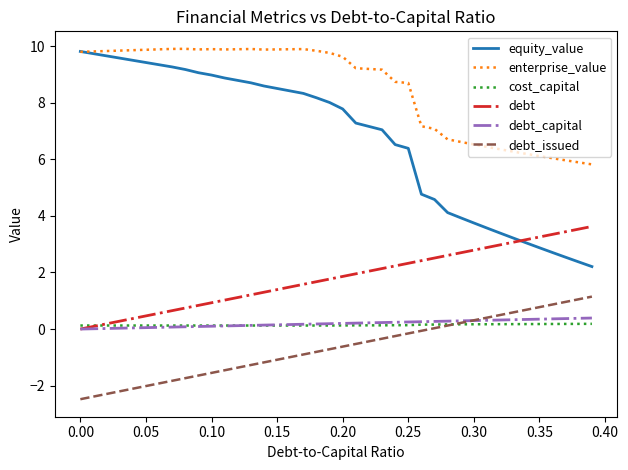

What is the maximum value shown in the chart?

9.9